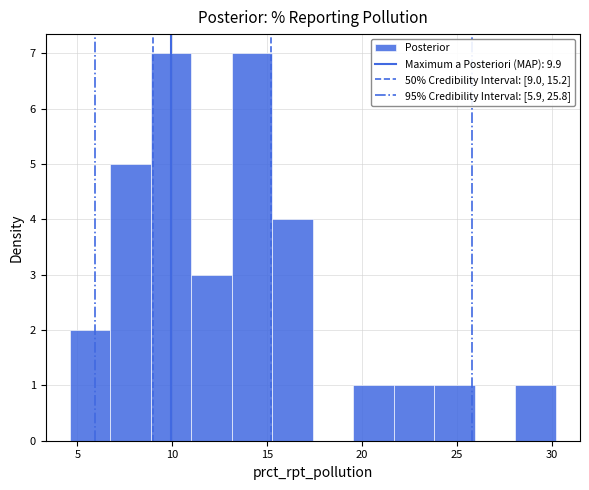

Reading left to right, transcribe this chart: for each bar, give the range it covers on the x-axis and its height. Neither the bar edges nor the heights are printed on the chart, so give them approximately, as read against the axes.

4.5 to 6.5: 2
6.5 to 9.0: 5
9.0 to 11.0: 7
11.0 to 13.0: 3
13.0 to 15.5: 7
15.5 to 17.5: 4
17.5 to 19.5: 0
19.5 to 21.5: 1
21.5 to 24.0: 1
24.0 to 26.0: 1
26.0 to 28.0: 0
28.0 to 30.0: 1